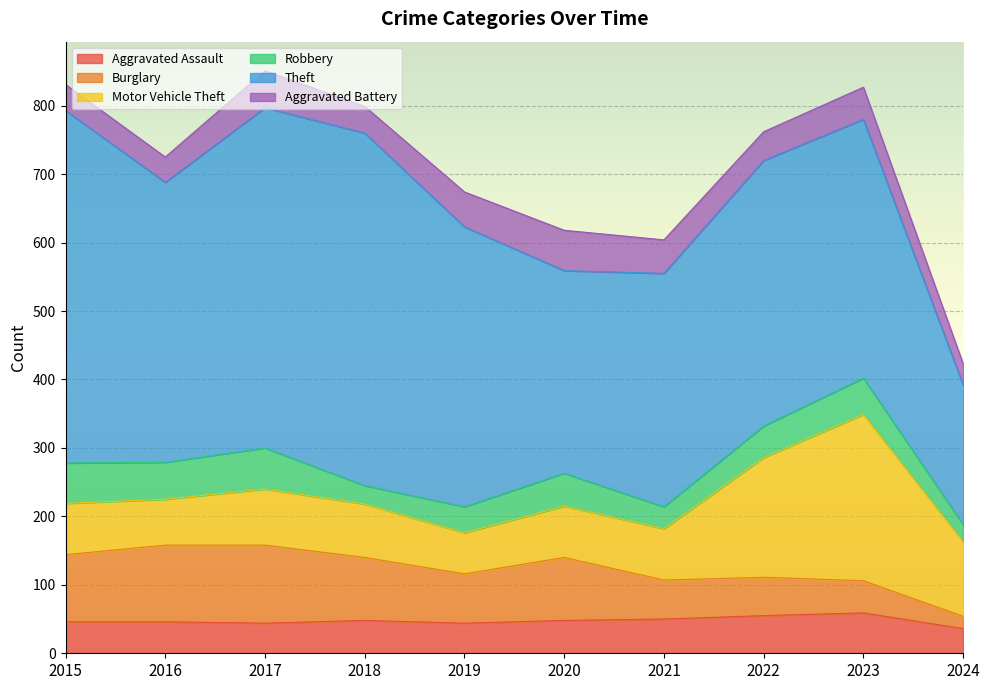

Which series has the widest spread of values?

Theft